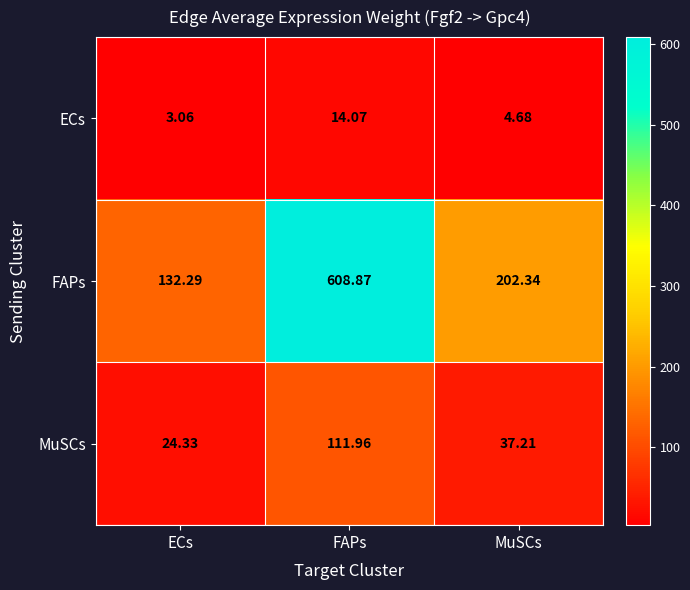

Rank the series by their maximum value, from highest to lowest.

FAPs, MuSCs, ECs